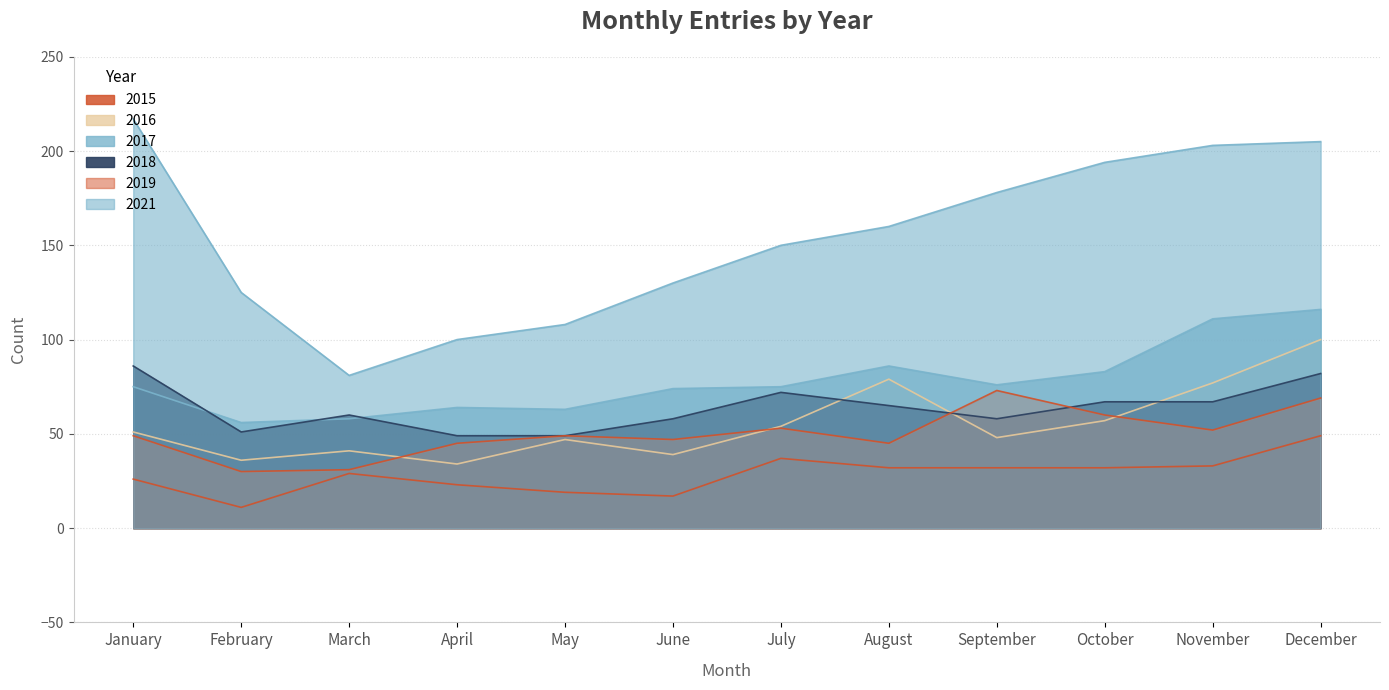

What is the minimum value shown in the chart?

11